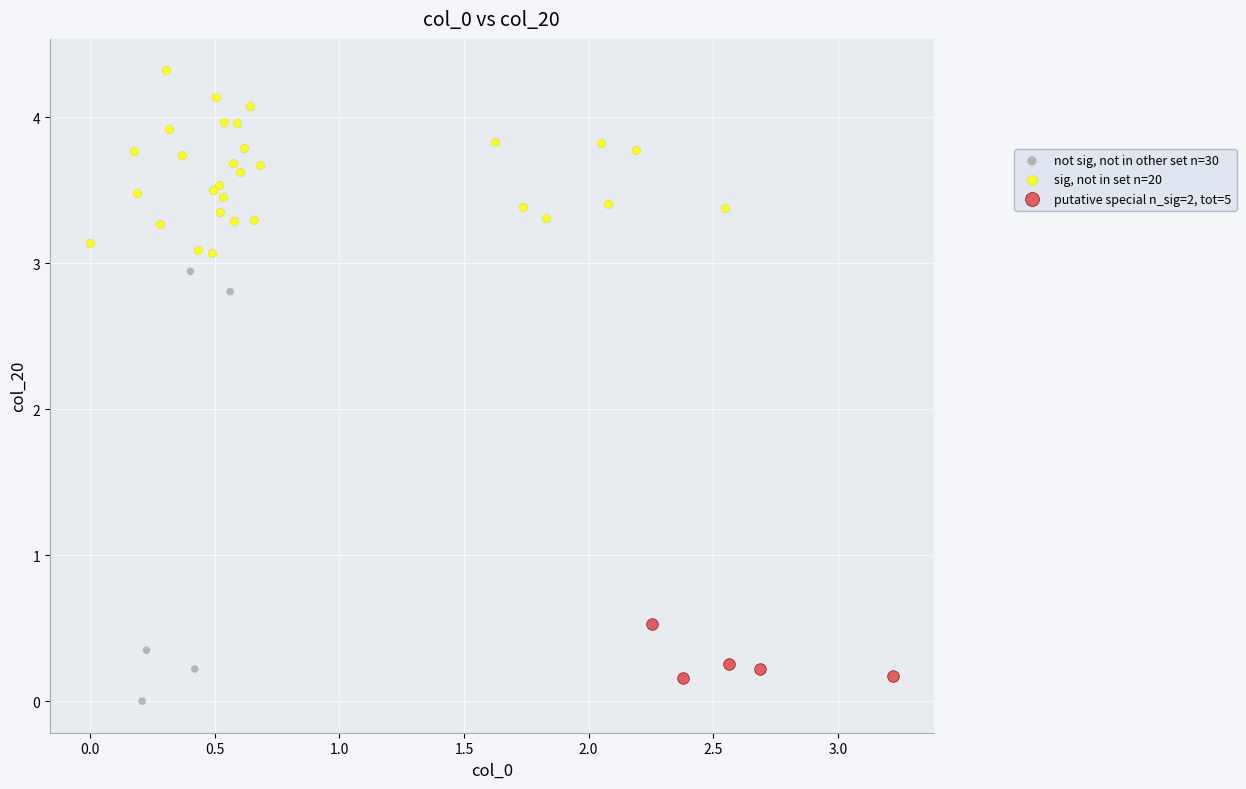

Which series has the largest Y range (max minus min)?

not sig, not in other set n=30